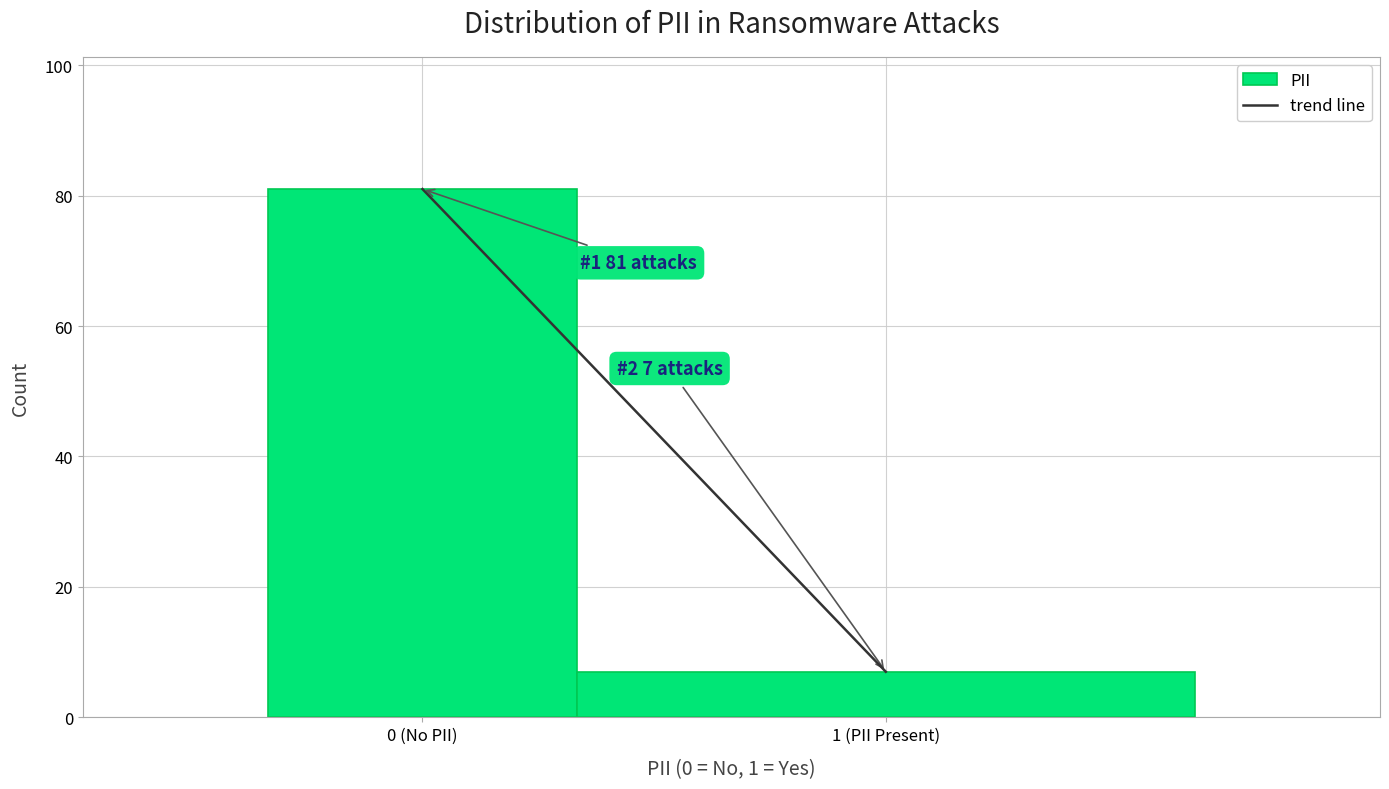

Reading right to left, extract all data points from this chart.

7	81